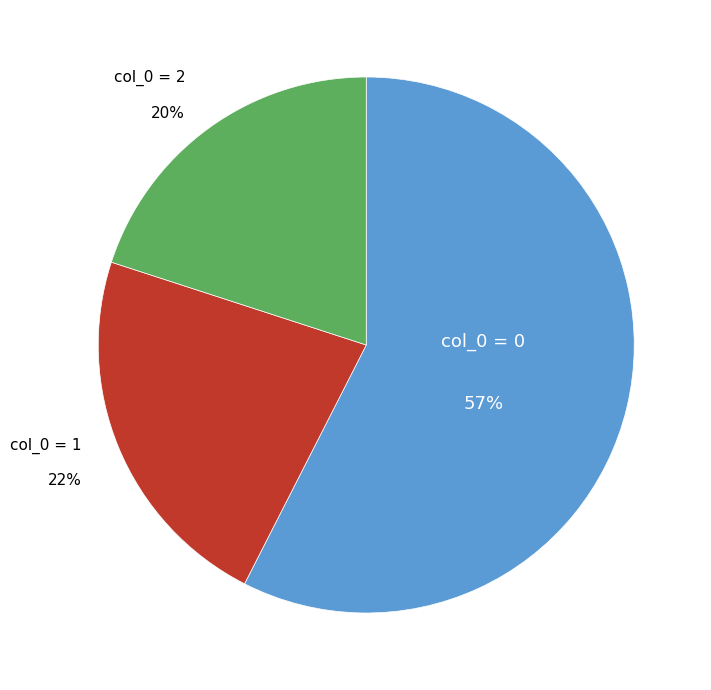

To the nearest percent, what is the difference between the largest and smallest slice percentages?

38%